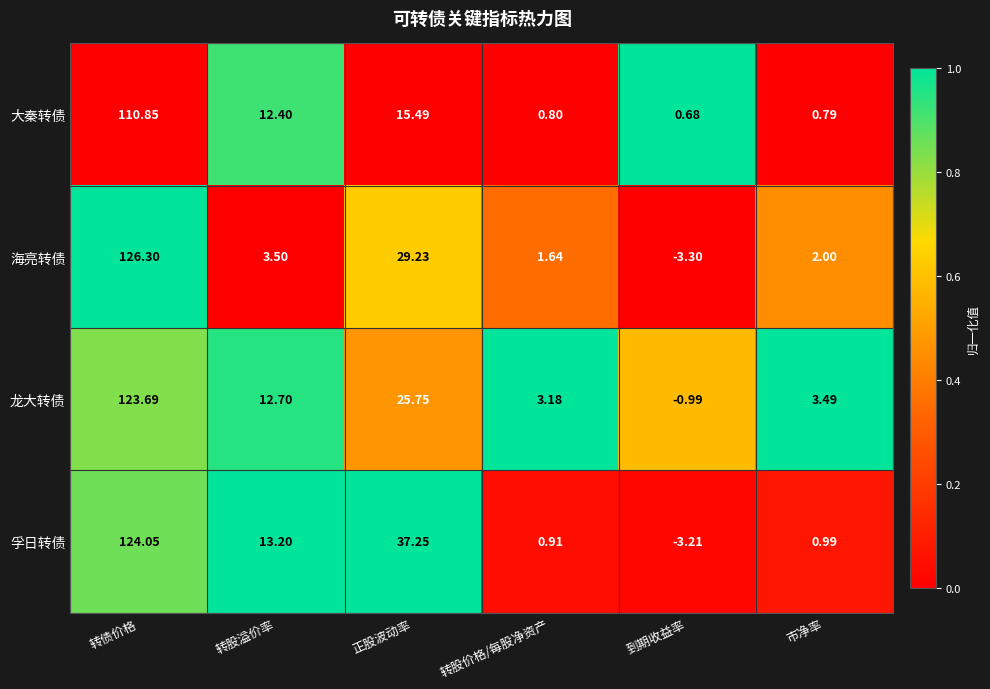

At which label does 海亮转债 first exceed 3?

转债价格